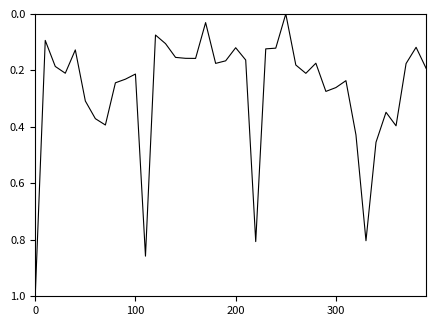

Count the number of values greater than 0.

39